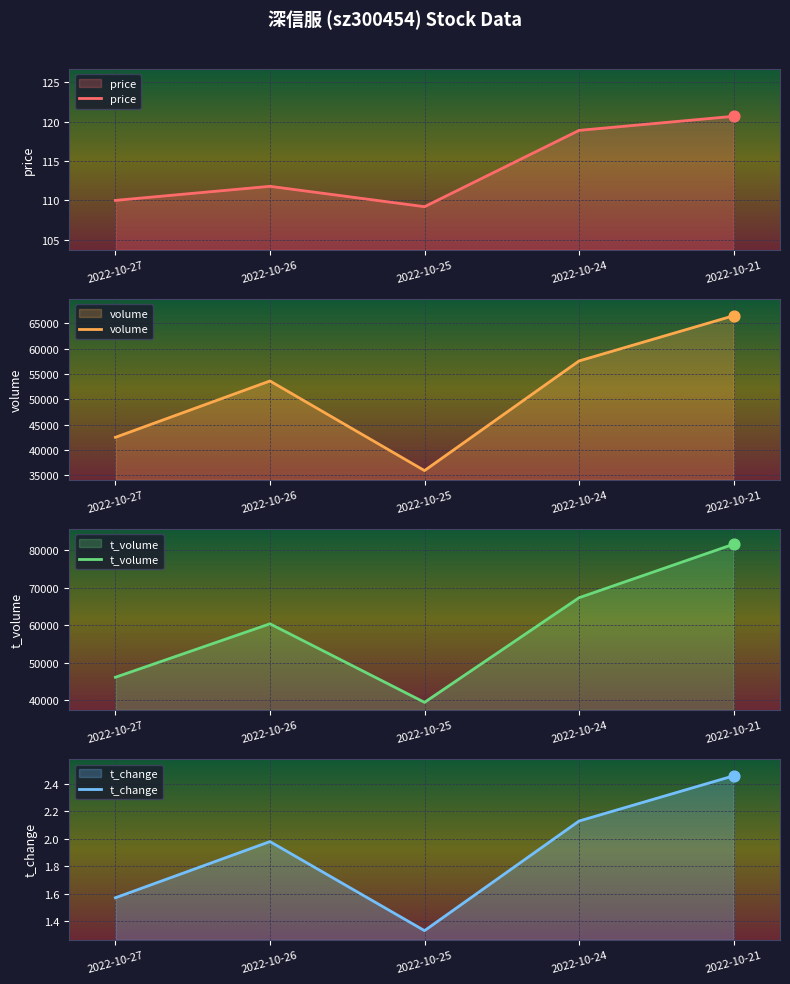

Which series has the largest total across all categories?

t_volume